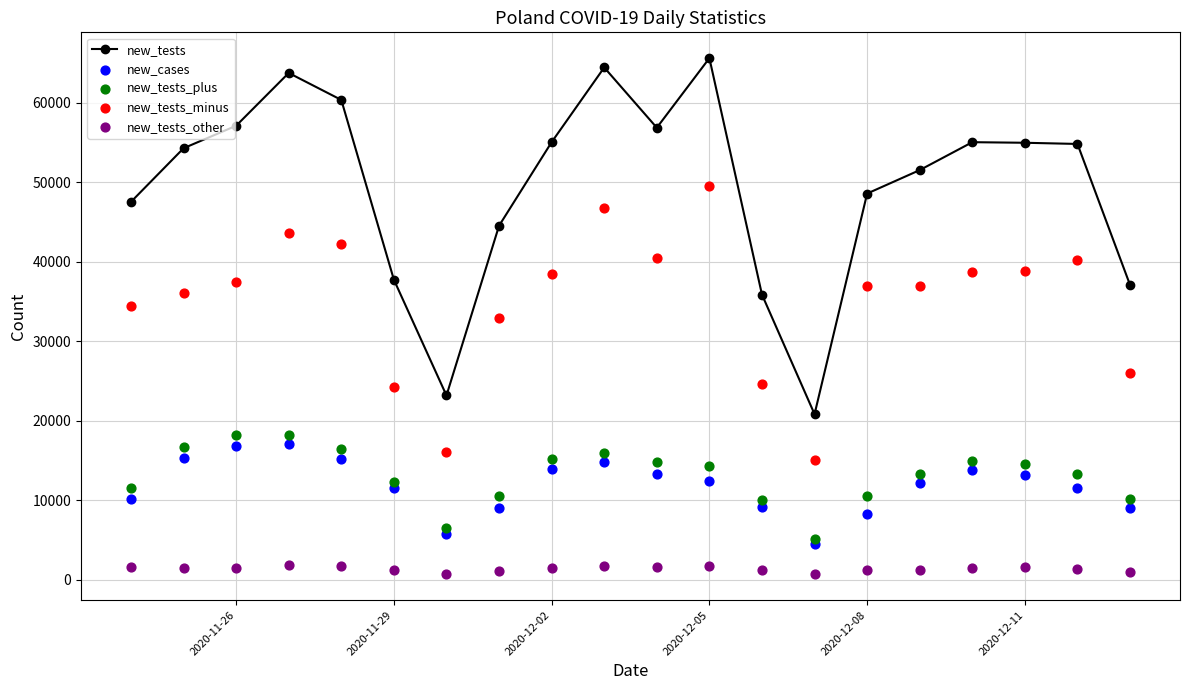

Which series reaches the maximum Y coordinate?

new_tests